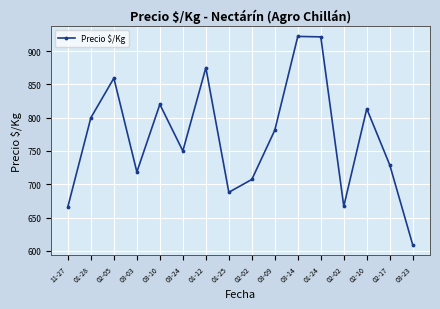

Reading left to right, what are all the values shown in this chart?

11-27=666.5	01-28=800.0	02-05=859.3	03-03=718.5	03-10=820.0	03-24=750.0	01-12=875.0	01-25=688.0	02-02=707.2	03-09=781.3	03-14=922.0	01-24=921.3	02-02=667.0	02-10=813.4	02-17=729.0	03-23=609.0